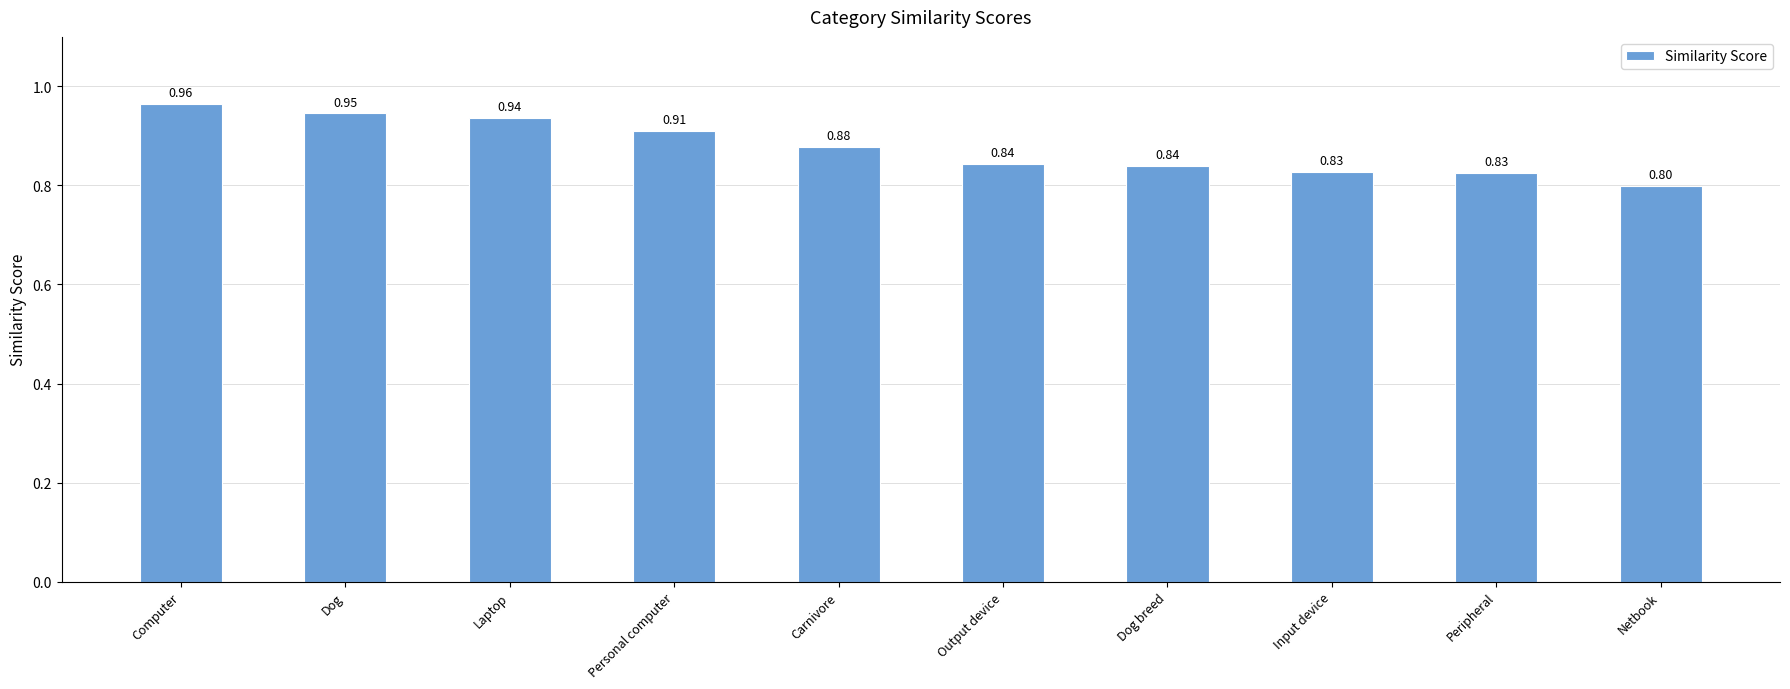

Which has a higher value, Laptop or Carnivore?

Laptop